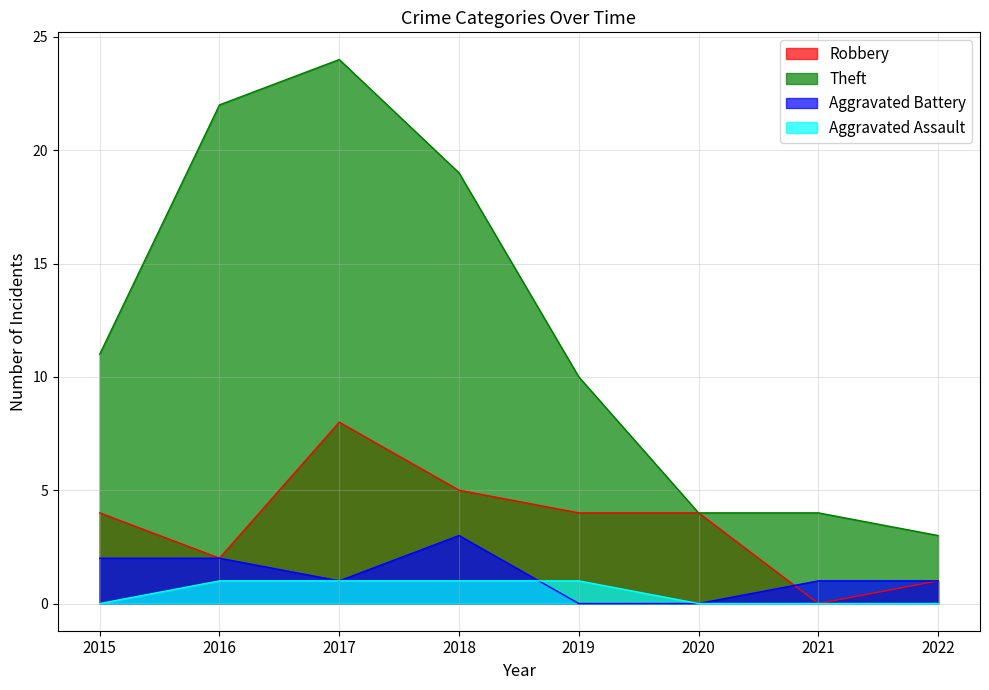

What is the total value across all series at 2017?

34